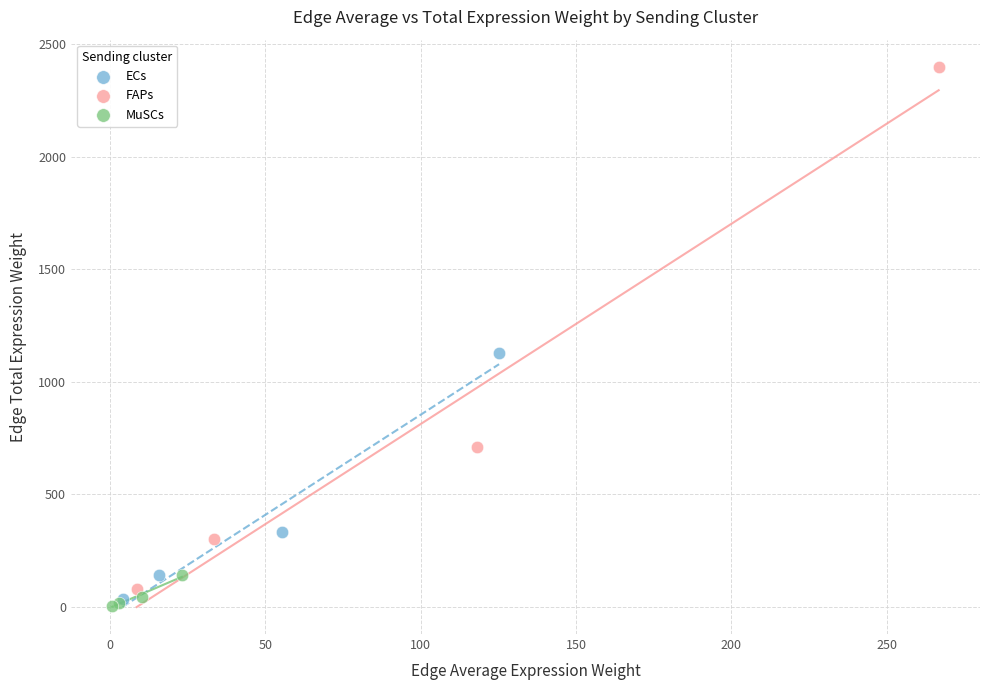

Which series has the largest Y range (max minus min)?

FAPs